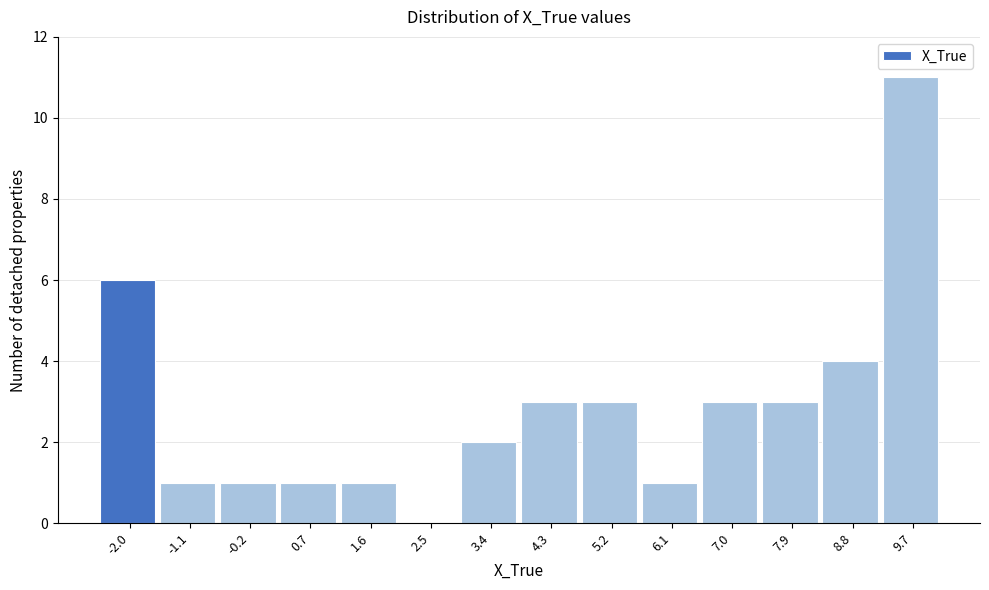

Over which range of the x-axis is the bar tallest?

9.2 to 10.1